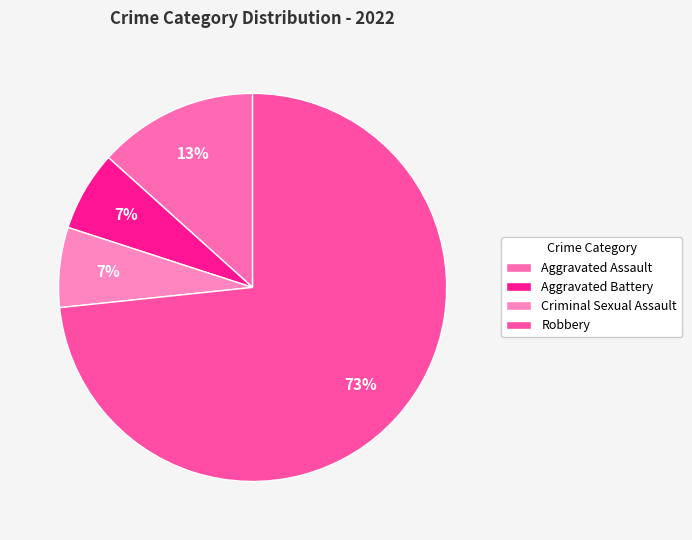

The Robbery slice represents 73% of the pie. True or false?

True